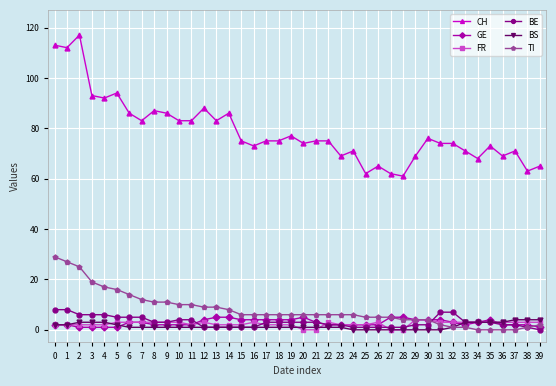

The value of CH at 11 is 83. True or false?

True